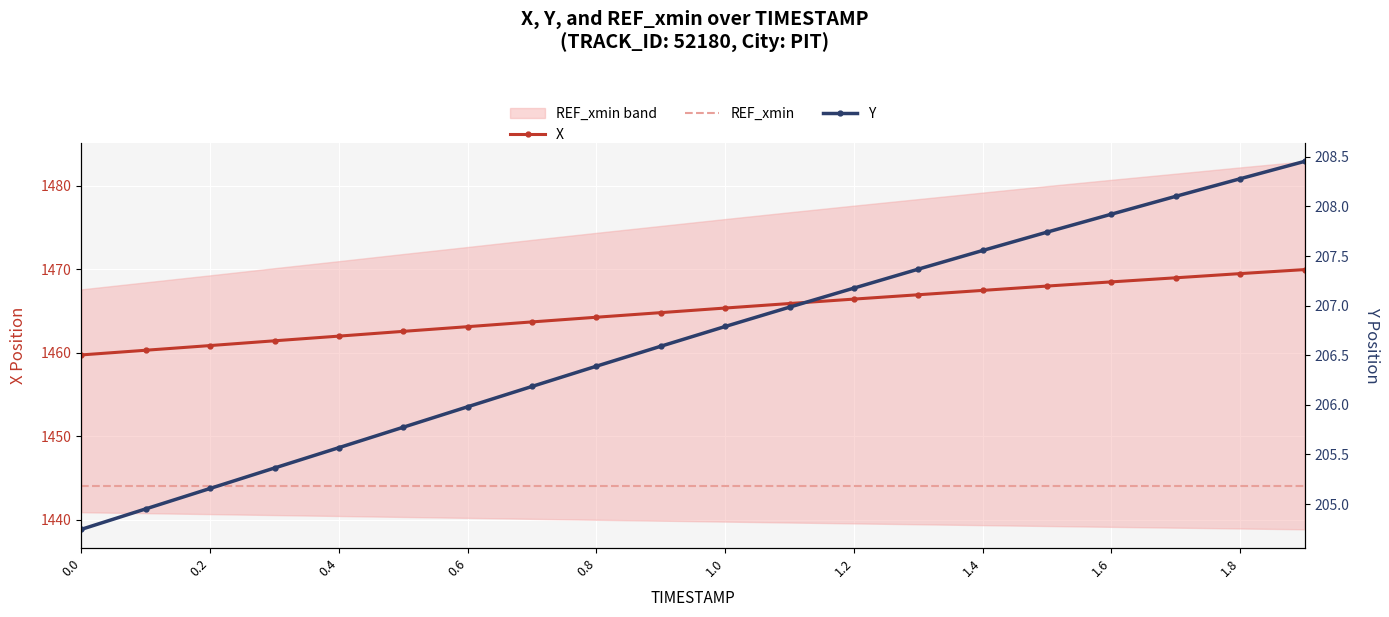

Is the value of X at 0.4 greater than the value of REF_xmin at 0.4?

Yes